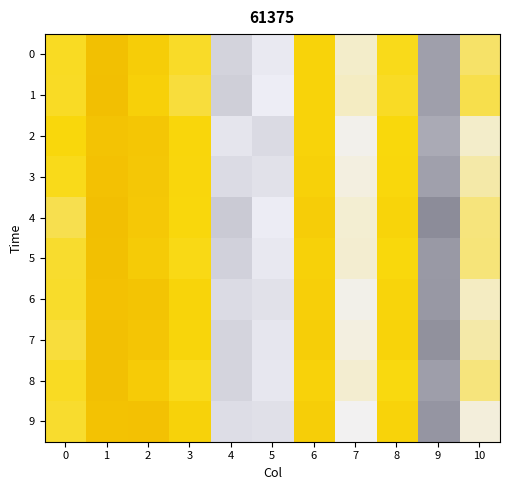

At 2, list the series in order from smallest to largest.

1, 0, 8, 5, 4, 3, 2, 7, 6, 9